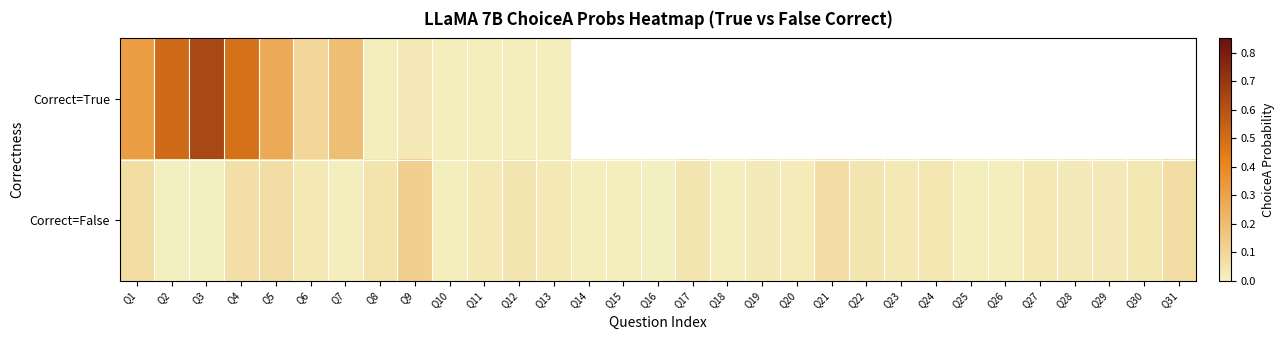

At which category is the sum across all series the highest?

Q3